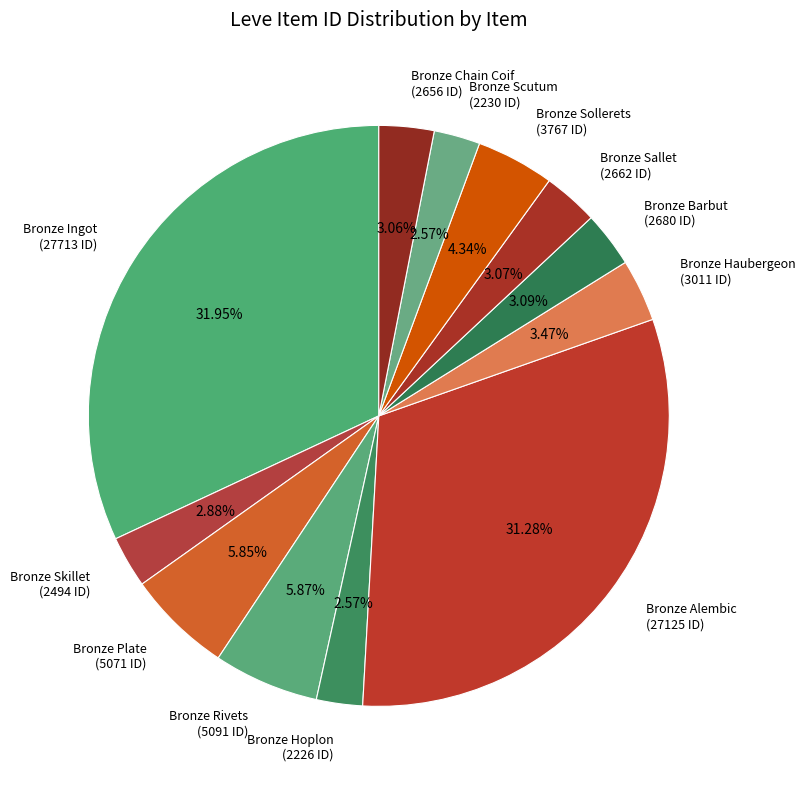

Which category has the biggest portion of the pie?

Bronze Ingot